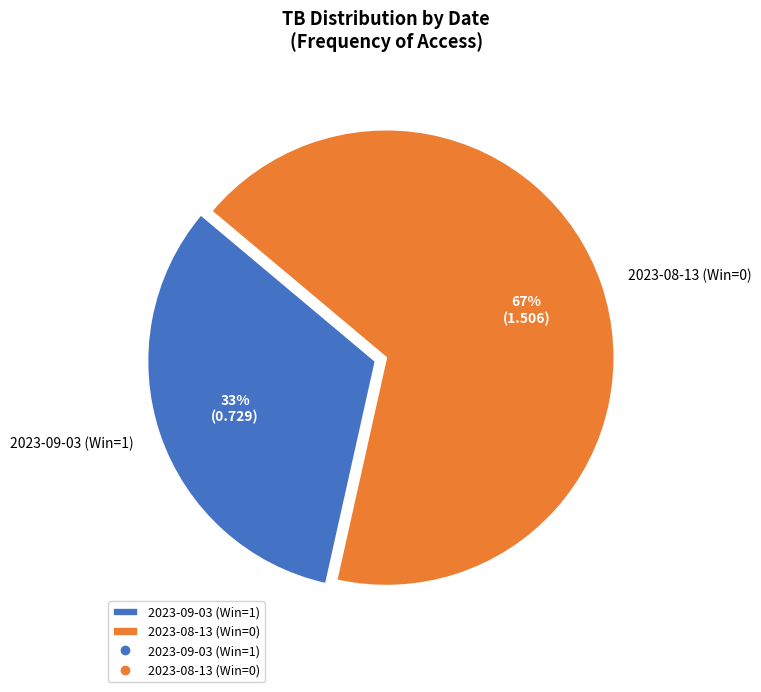

What percentage is the 2023-08-13 (Win=0) slice, to the nearest percent?

67%